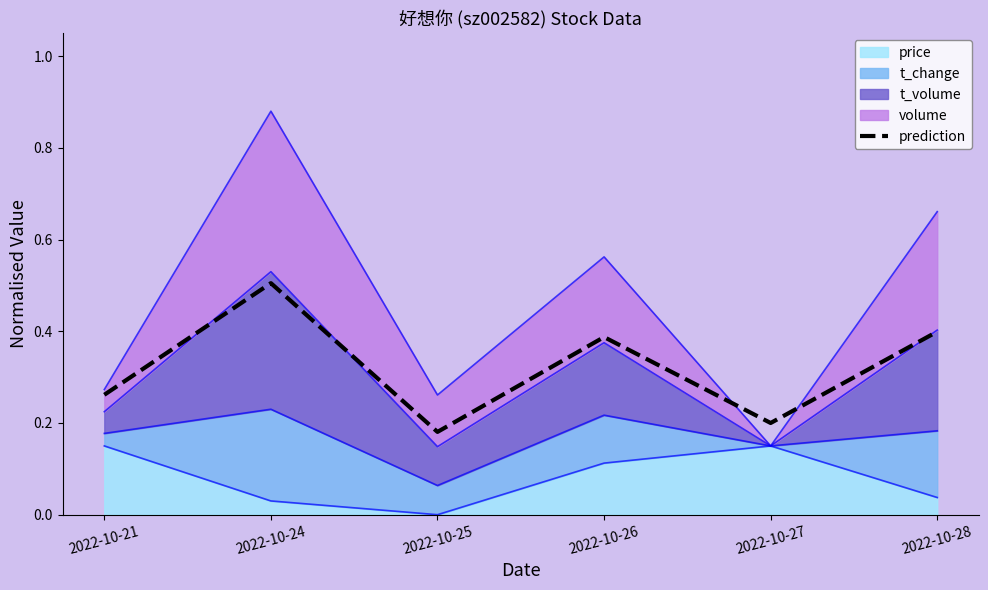

Reading left to right, list all the values displayed in this chart.

2022-10-21=0.3	2022-10-24=0.5	2022-10-25=0.2	2022-10-26=0.4	2022-10-27=0.2	2022-10-28=0.4